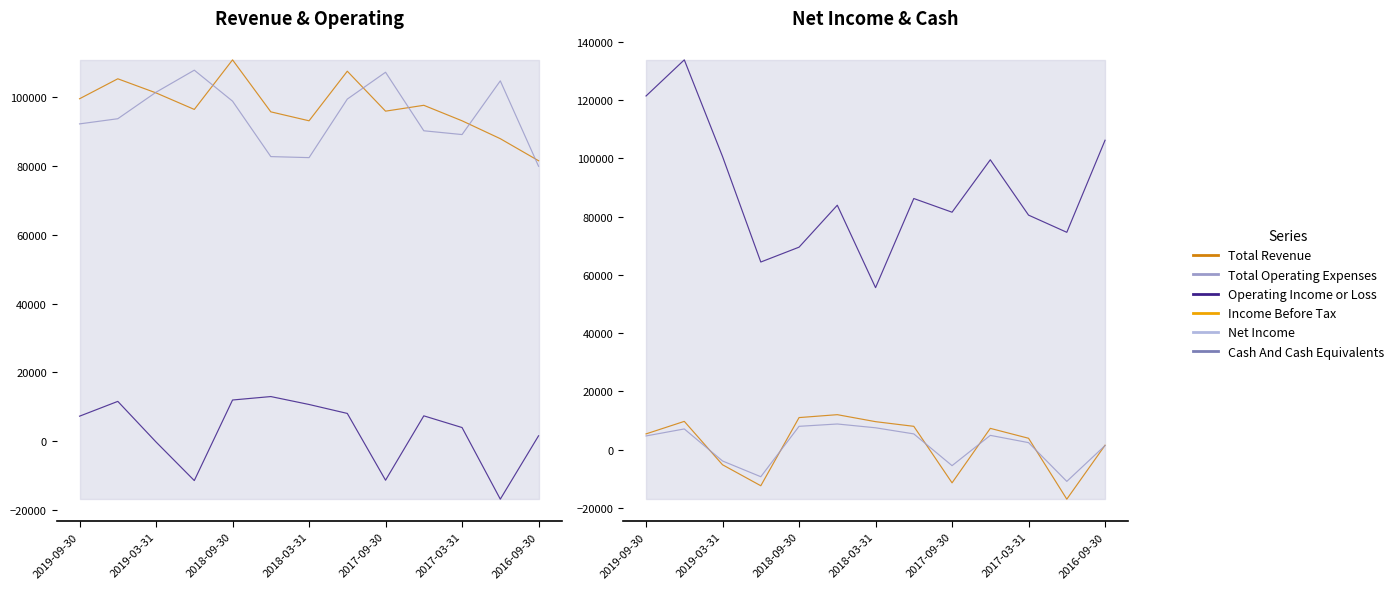

What is the spread (max minus min) of values at 11?

121700